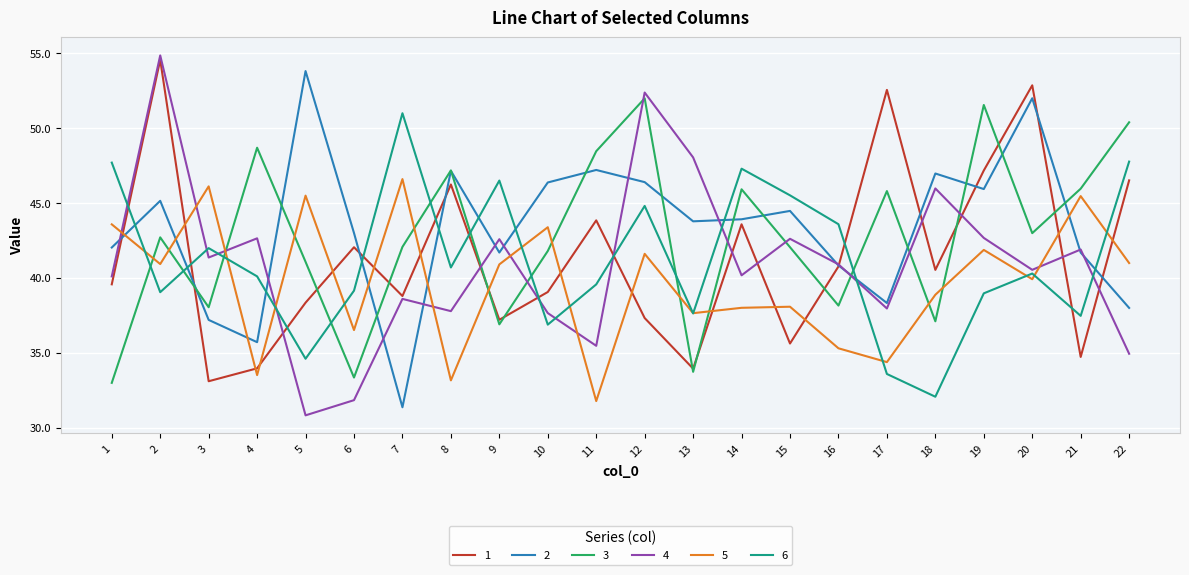

At which label does 6 reach its peak?

7